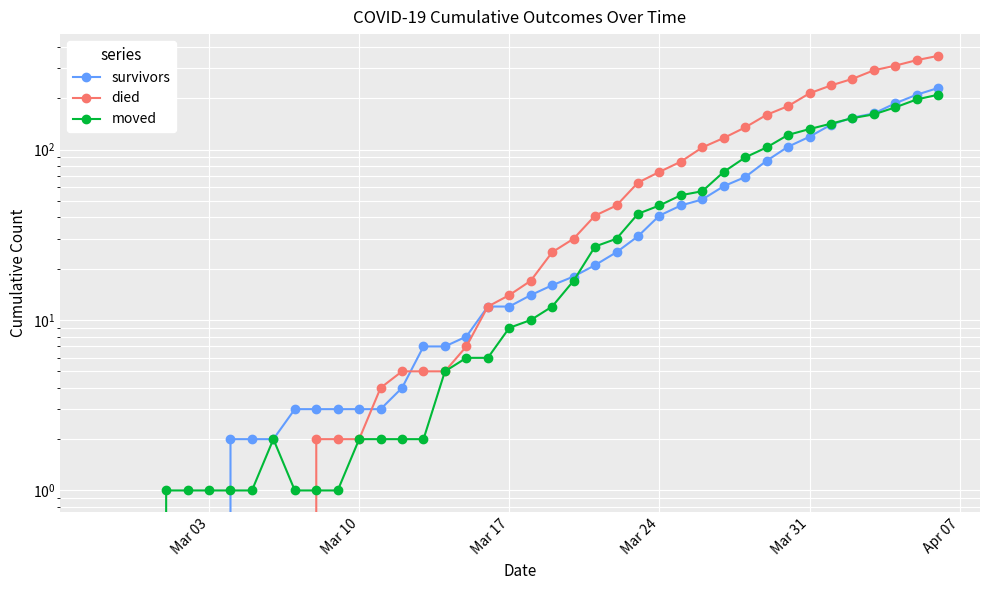

Rank the series by their maximum value, from highest to lowest.

died, survivors, moved